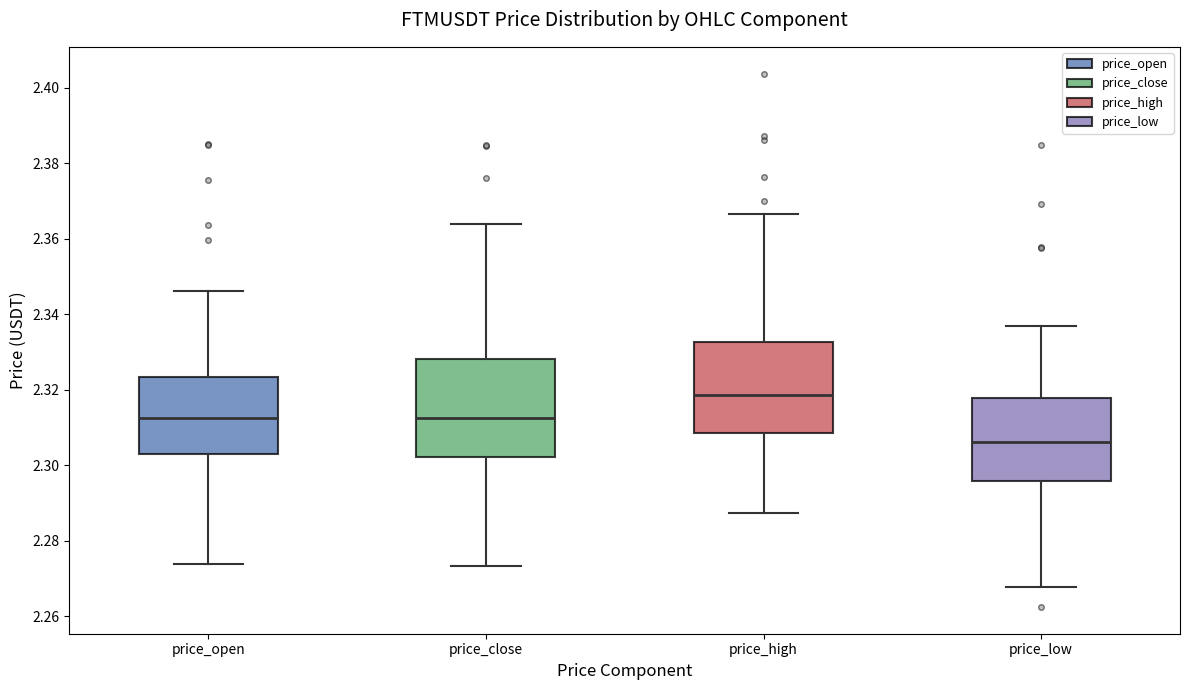

Reading left to right, transcribe this box plot: for each box, give where its median line is, the range the box spans, and where its two whiskers end, as read against the y-axis. The values are not printed on the chart, so give them approximately, as read against the axis.

price_open: median 2.312, box 2.302 to 2.324, whiskers 2.274 to 2.346
price_close: median 2.312, box 2.302 to 2.328, whiskers 2.274 to 2.364
price_high: median 2.318, box 2.308 to 2.332, whiskers 2.288 to 2.366
price_low: median 2.306, box 2.296 to 2.318, whiskers 2.268 to 2.336